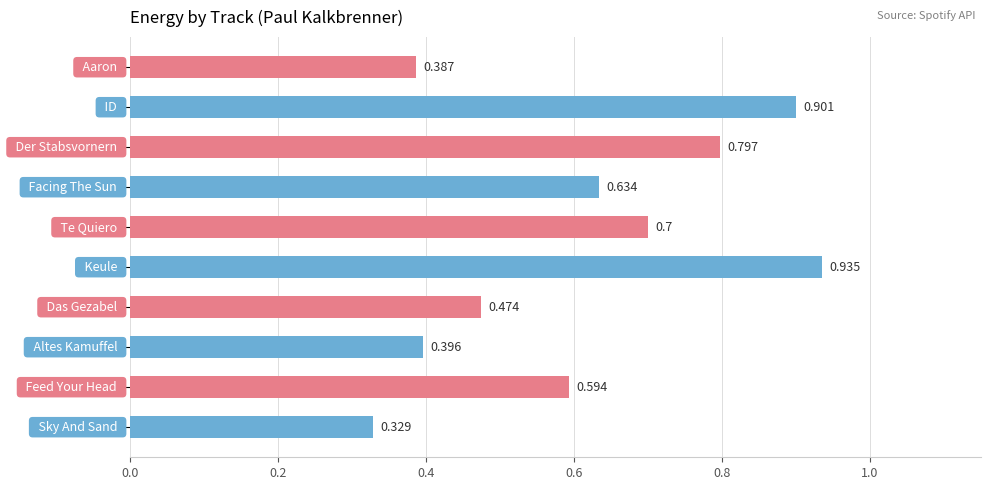

Count the number of categories in the chart.

10